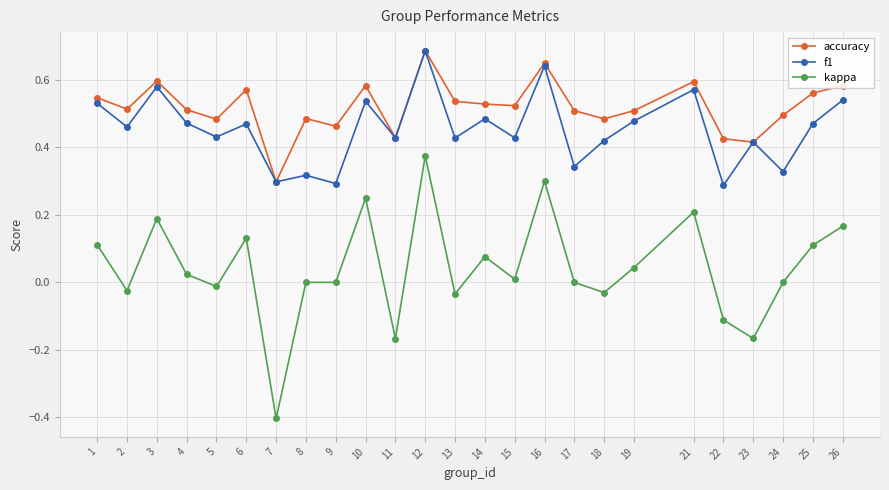

At which category does accuracy reach its first local valley?

2